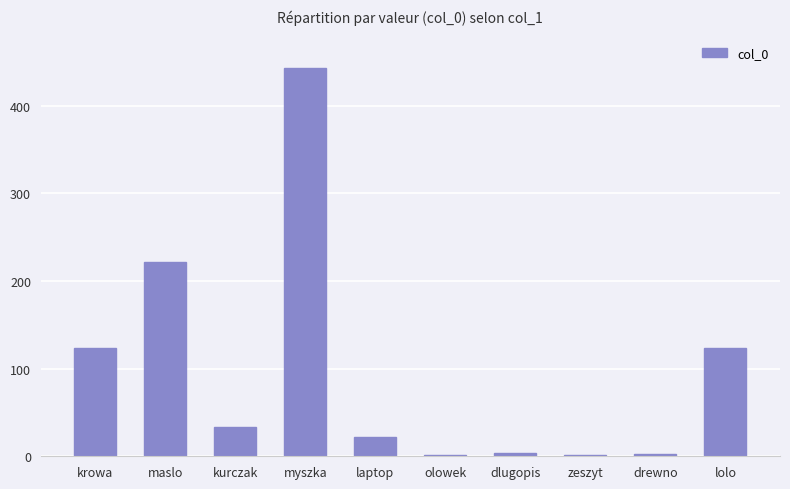

Are the bars horizontal?

No